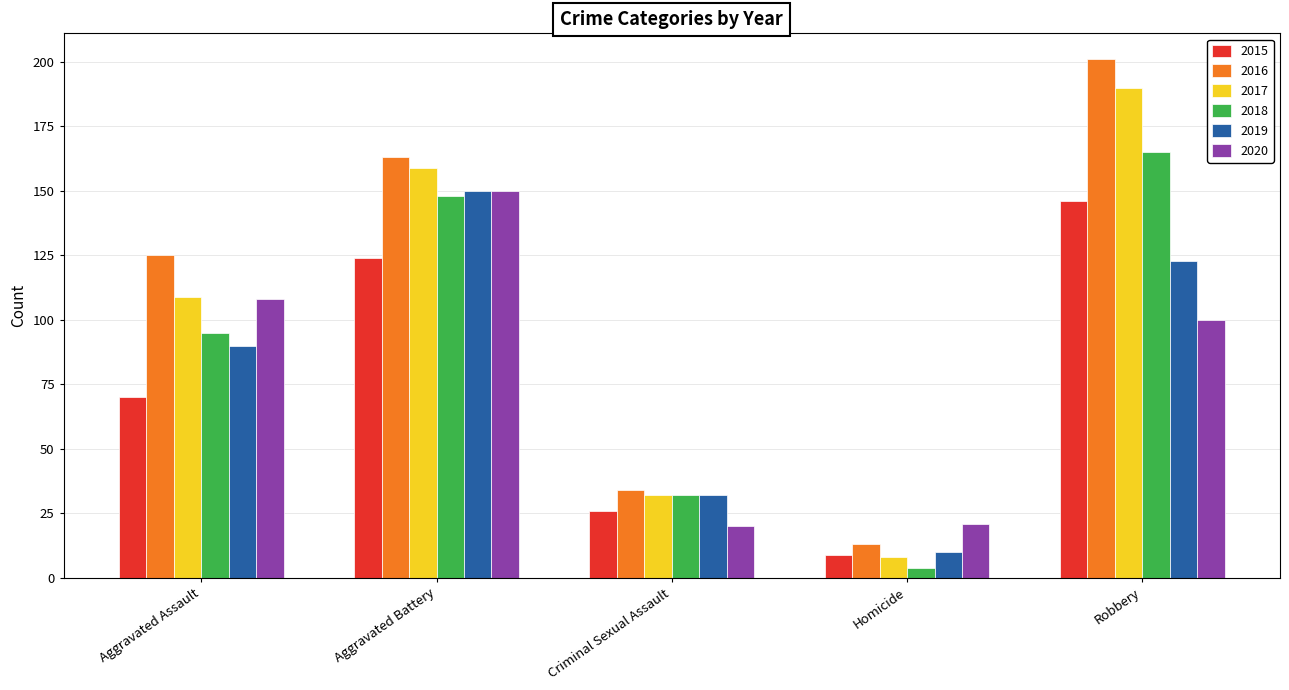

What value does the 2020 series have at Criminal Sexual Assault, to the nearest 5?

20